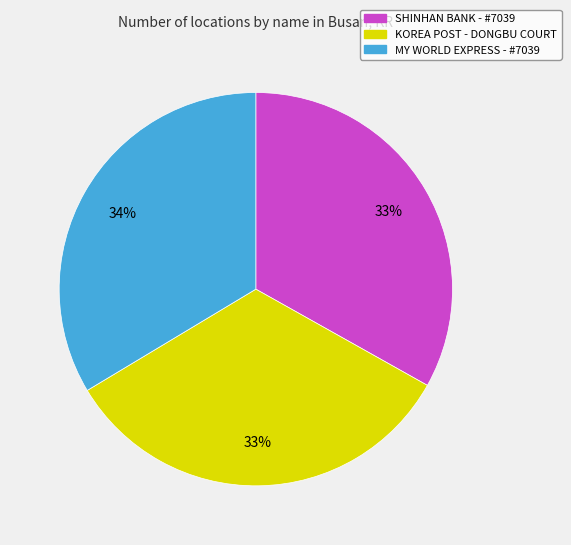

Count the number of slices in the pie.

3